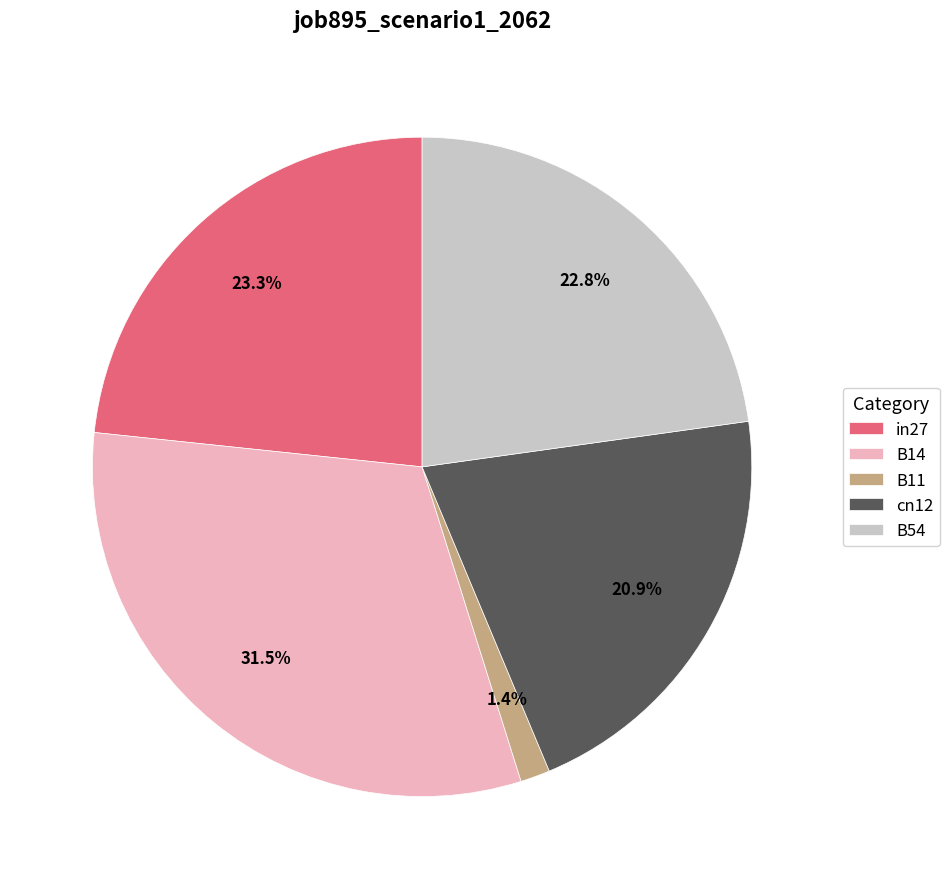

Which slice is the smallest?

B11